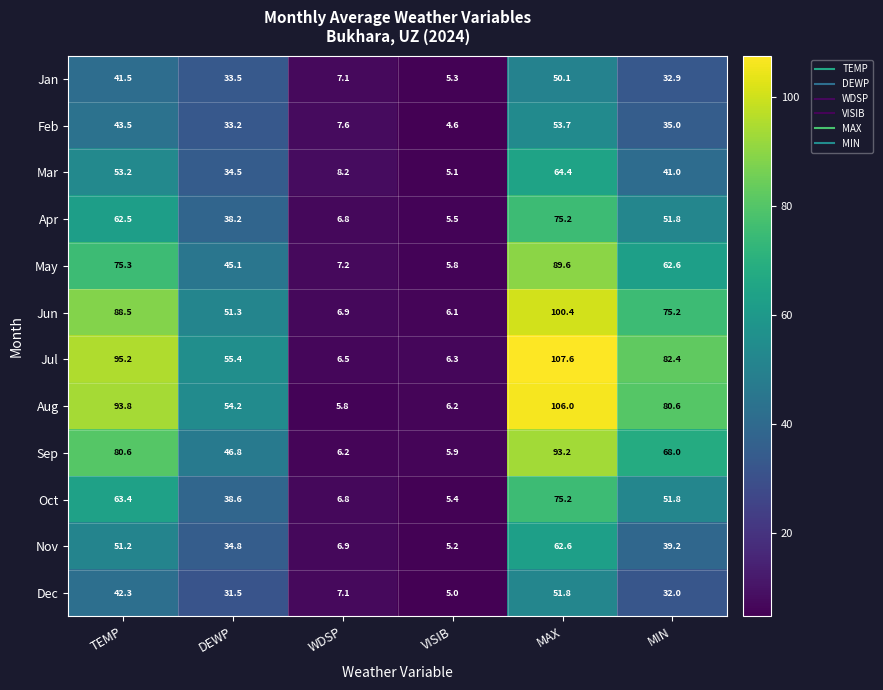

What is the difference between the Dec values at DEWP and WDSP?

24.4